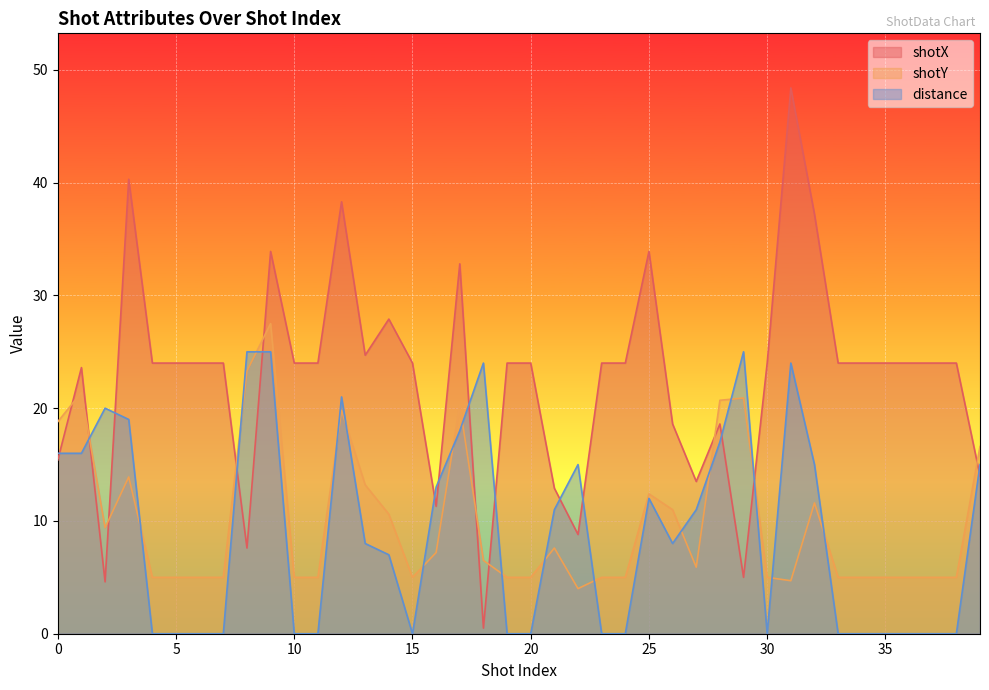

How many series are shown in this chart?

3